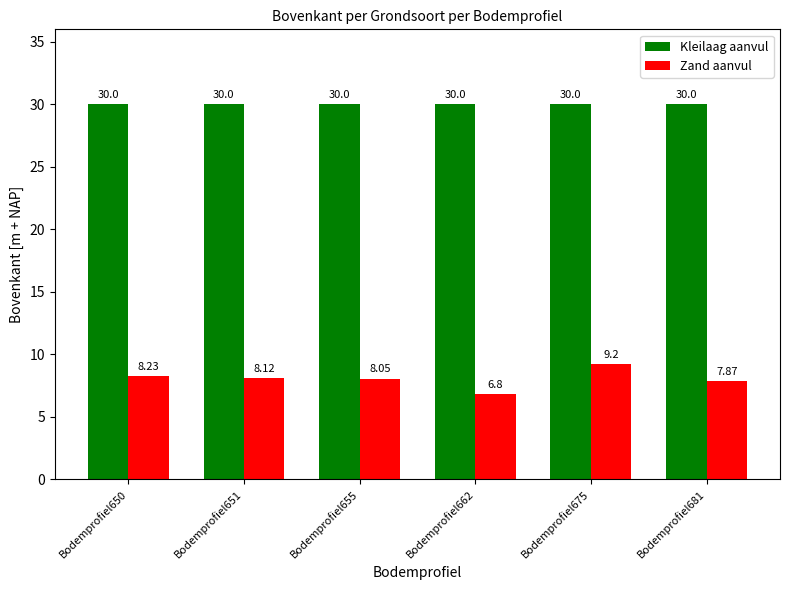

List the series in order of their overall mean, lowest first.

Zand aanvul, Kleilaag aanvul